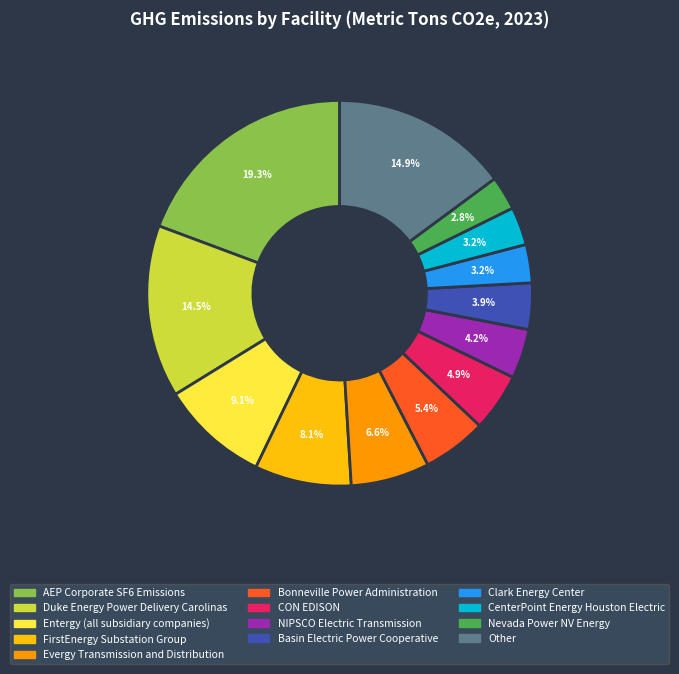

Count the number of slices in the pie.

13